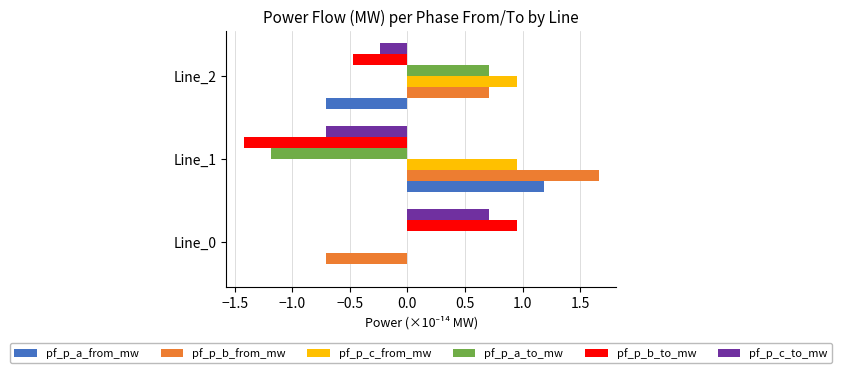

How many distinct data groups are displayed?

6